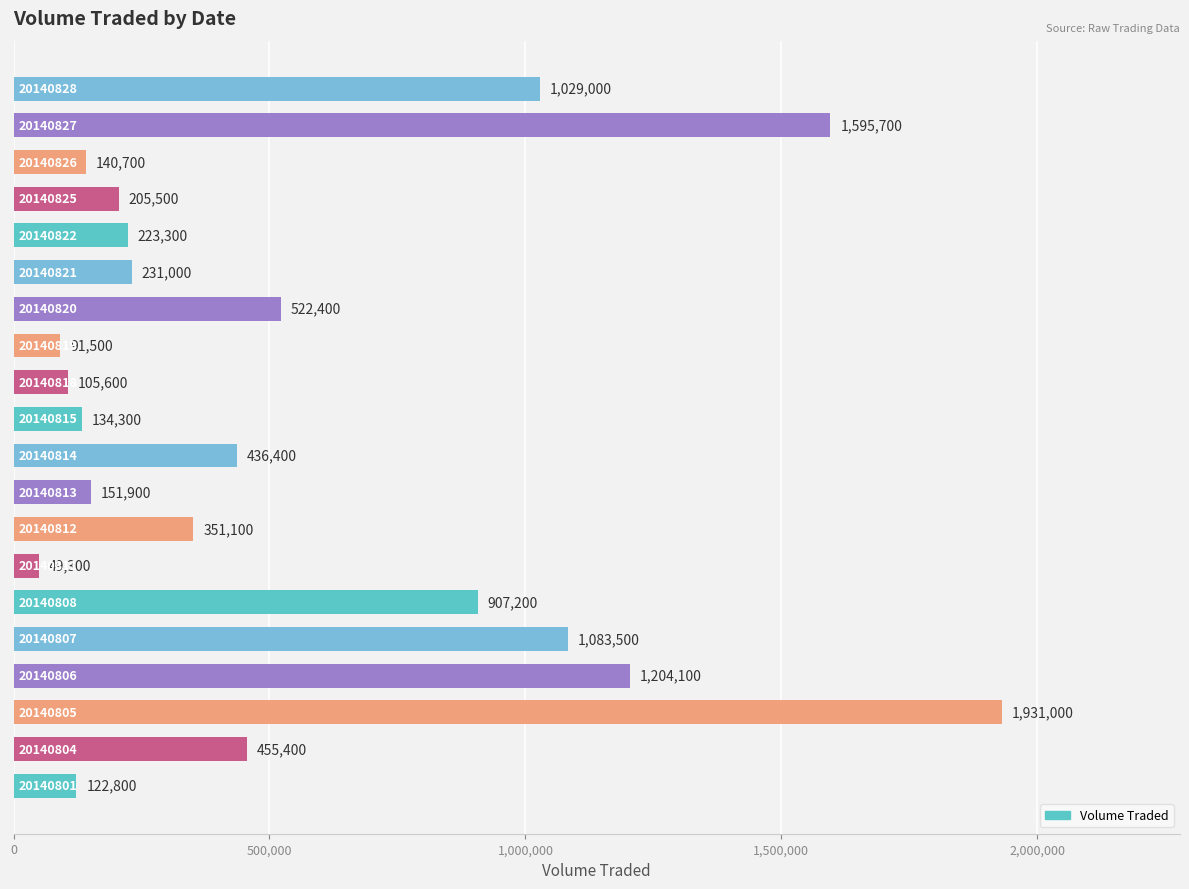

What is the smallest value displayed?

49300